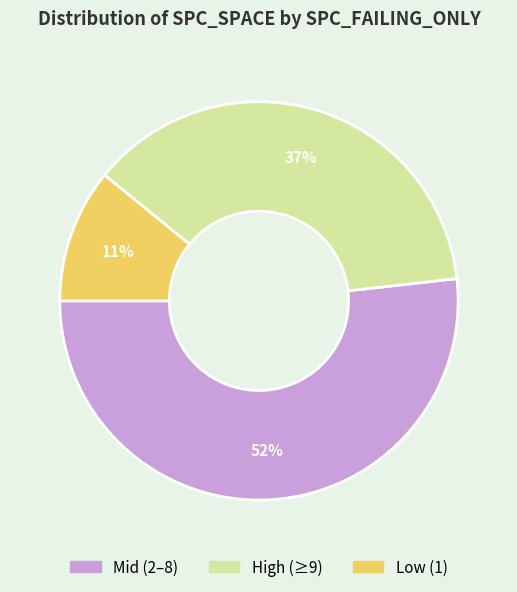

To the nearest percent, what is the difference between the largest and smallest slice percentages?

41%